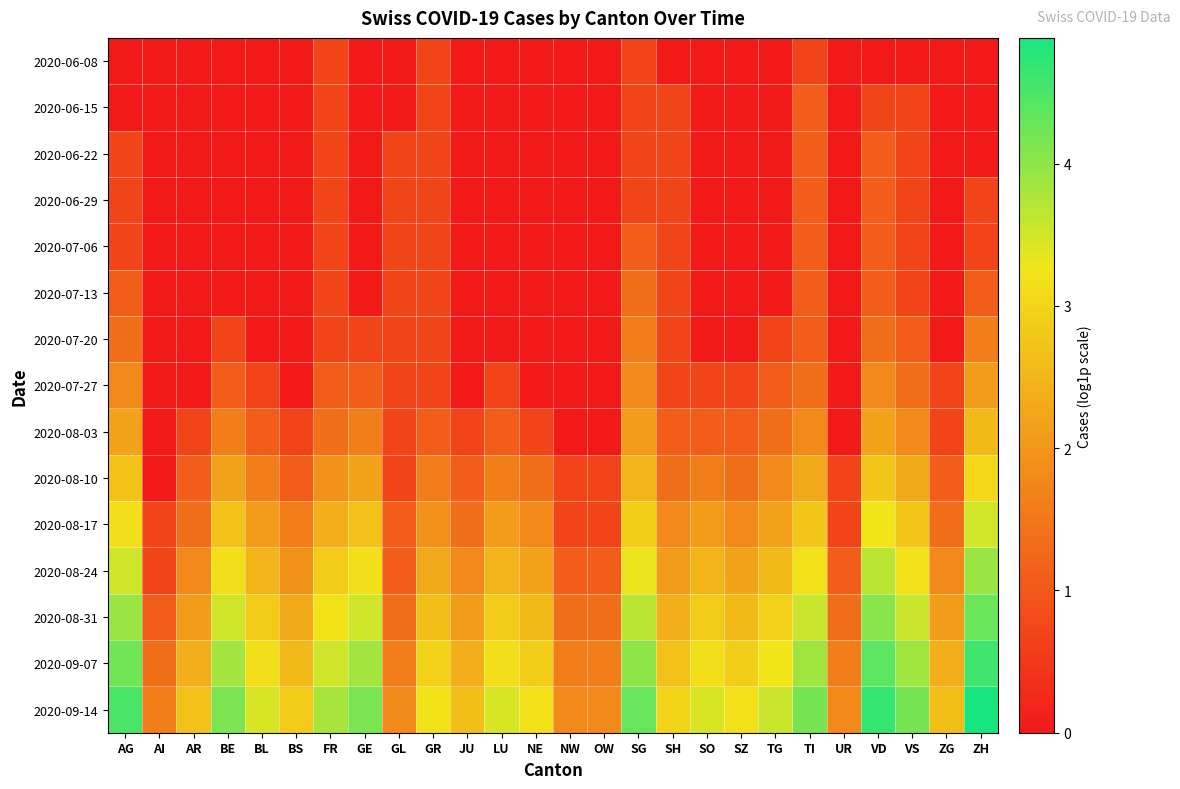

At which category is the sum across all series the highest?

VD